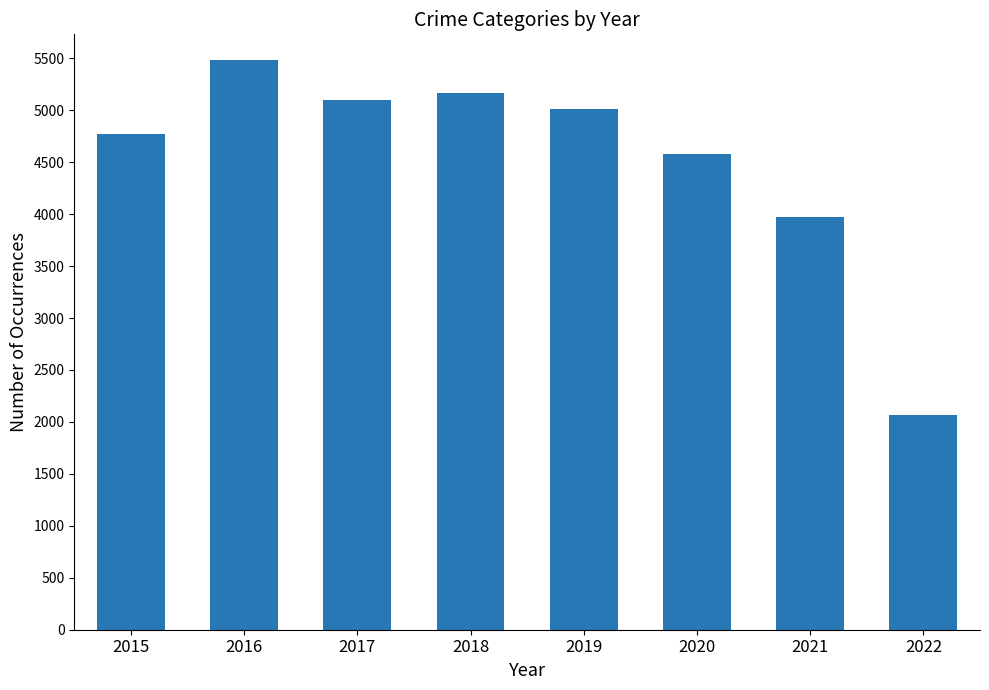

What is the value of the 5th bar from the left?

5008